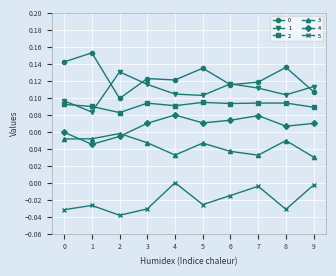

What is the sum of the 0 values at 1 and 5?

0.3